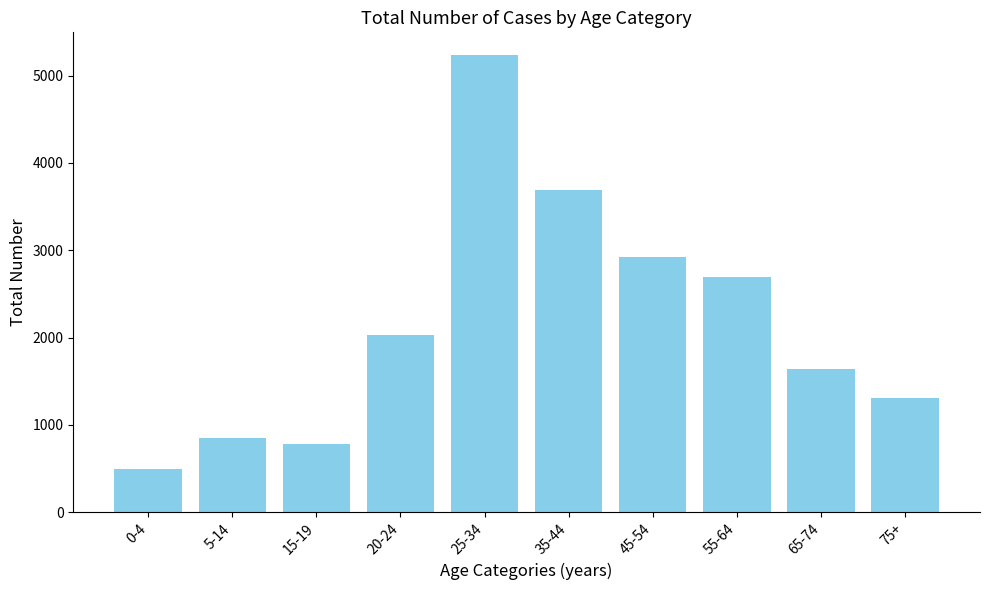

List the labels in order of value, smallest first.

0-4, 15-19, 5-14, 75+, 65-74, 20-24, 55-64, 45-54, 35-44, 25-34